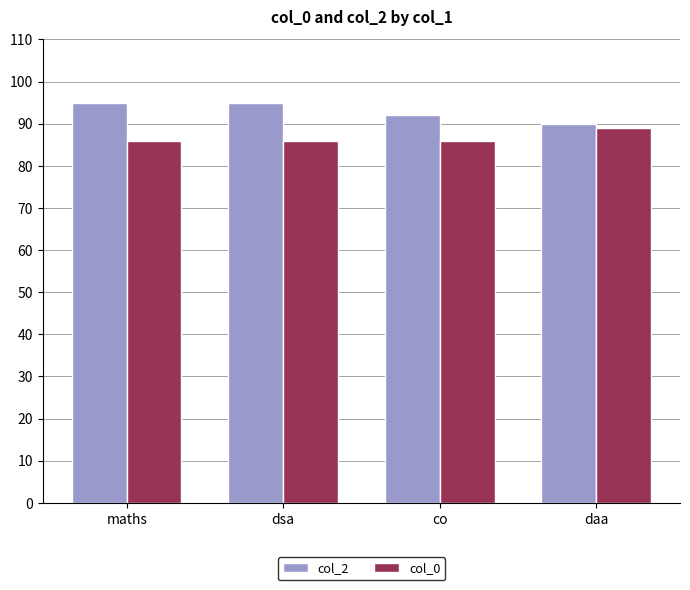

Reading left to right, extract all data points from this chart.

col_2: maths=95	dsa=95	co=92	daa=90
col_0: maths=86	dsa=86	co=86	daa=89